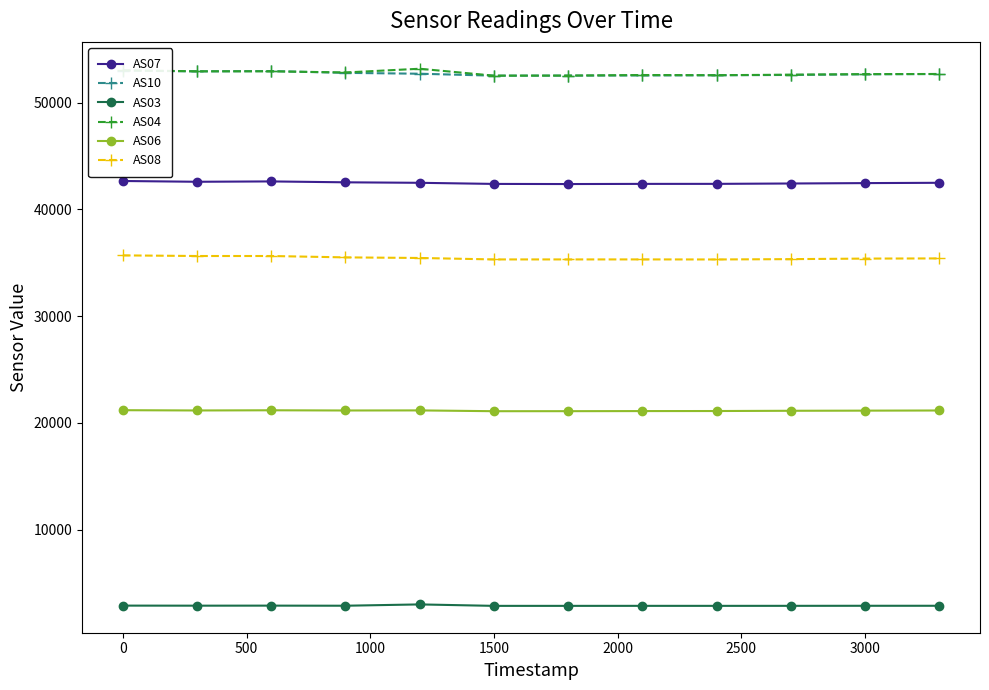

Where does the AS08 series first go above 35410?

0